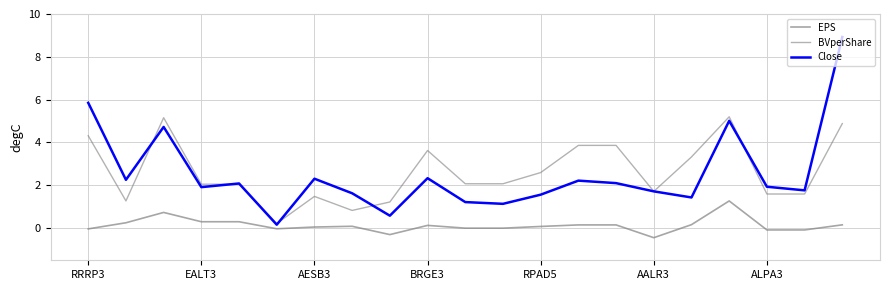

True or false: EPS and BVperShare cross at least once.

False